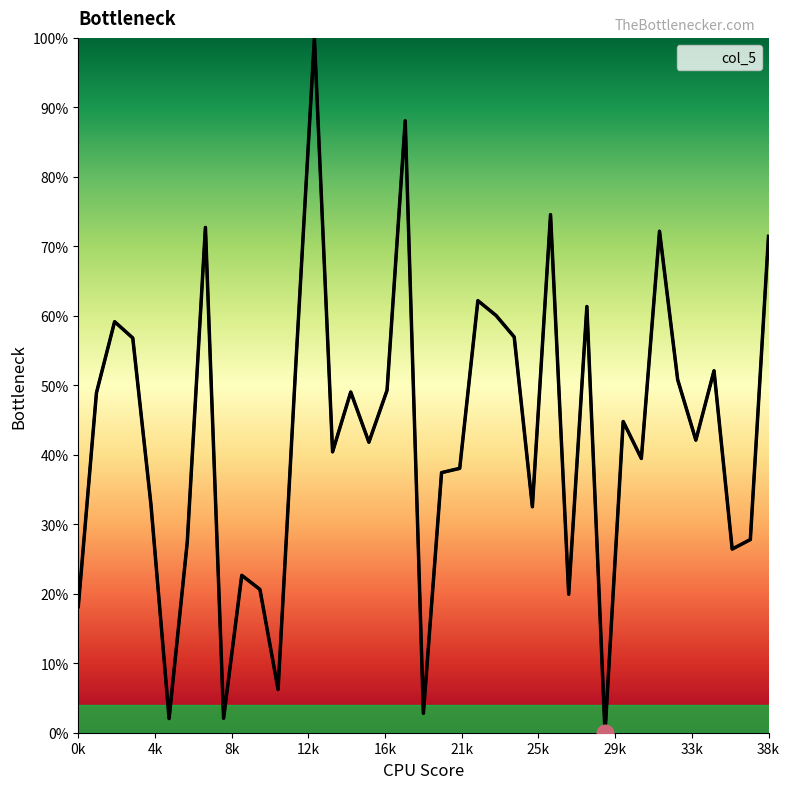

Does the chart display data point markers on the line(s)?

No